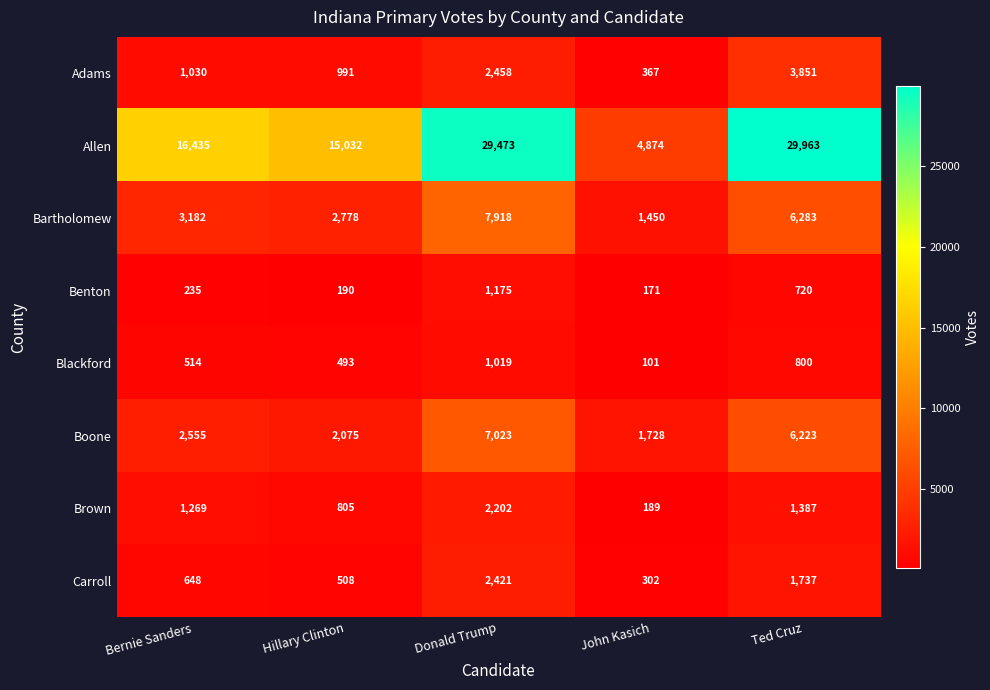

List the labels in order of Allen value, smallest first.

John Kasich, Hillary Clinton, Bernie Sanders, Donald Trump, Ted Cruz